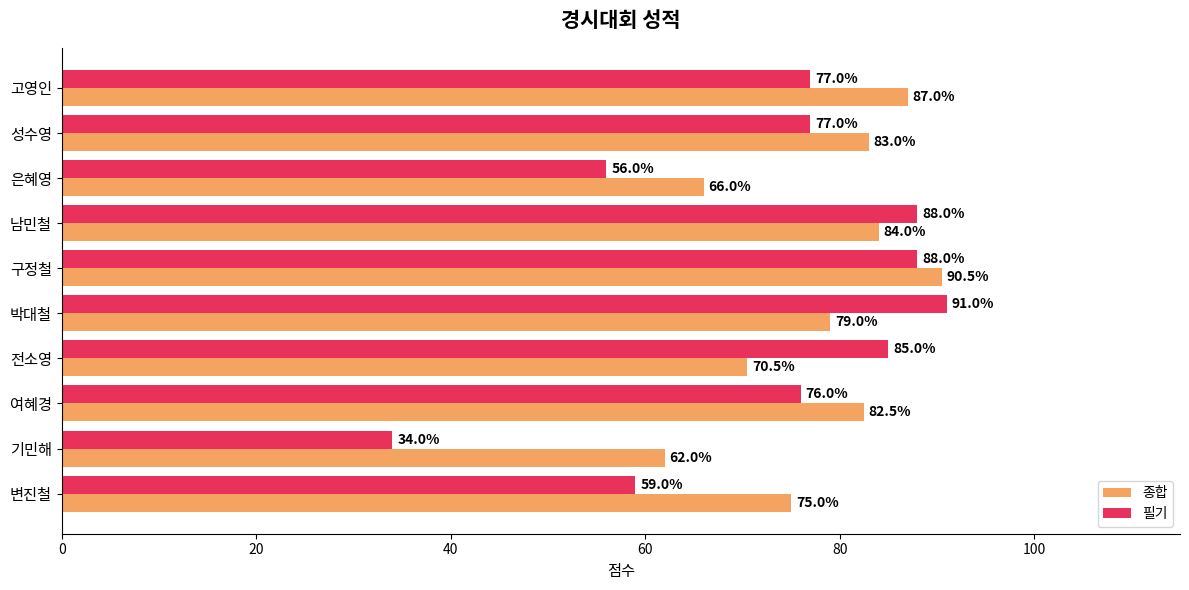

Which series has the largest total across all categories?

종합